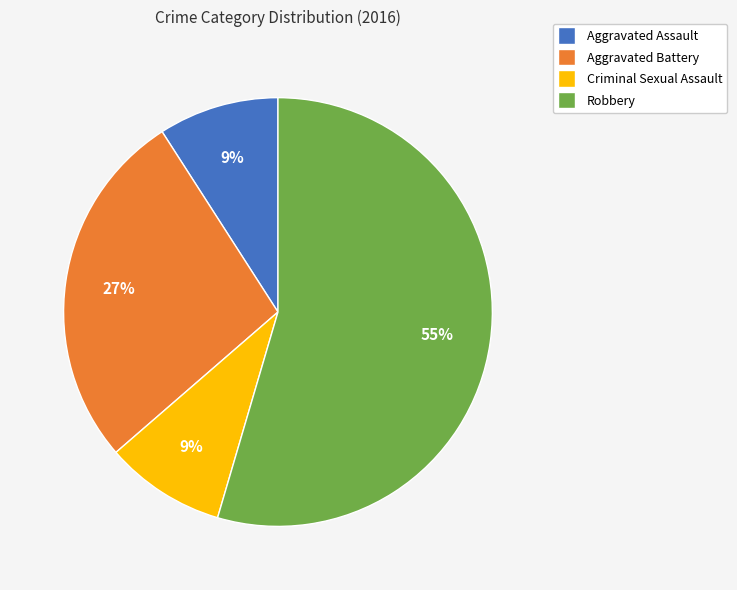

How many segments does this pie chart have?

4